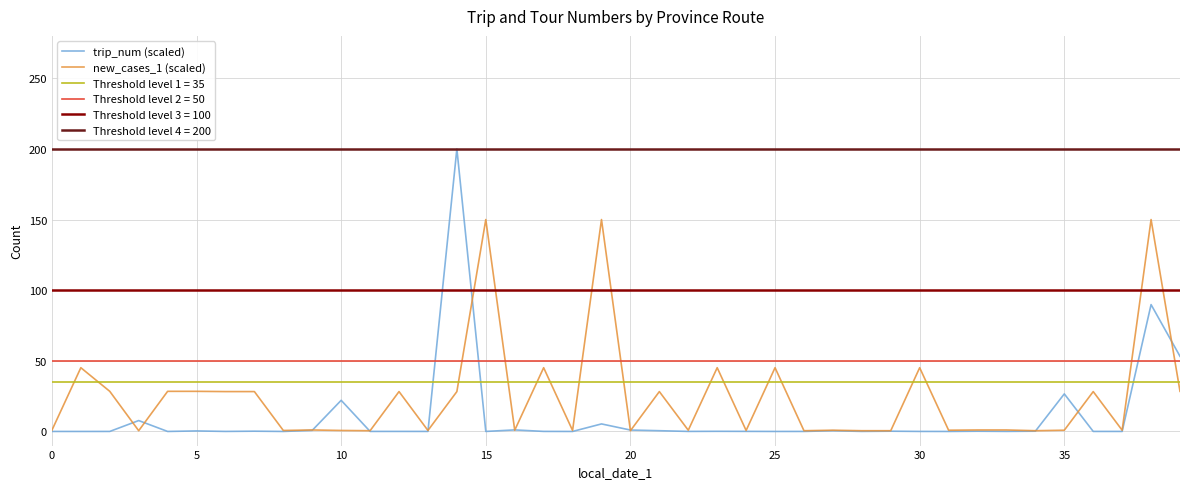

Is the value of trip_num (scaled) at 37 greater than the value of new_cases_1 (scaled) at 0?

No